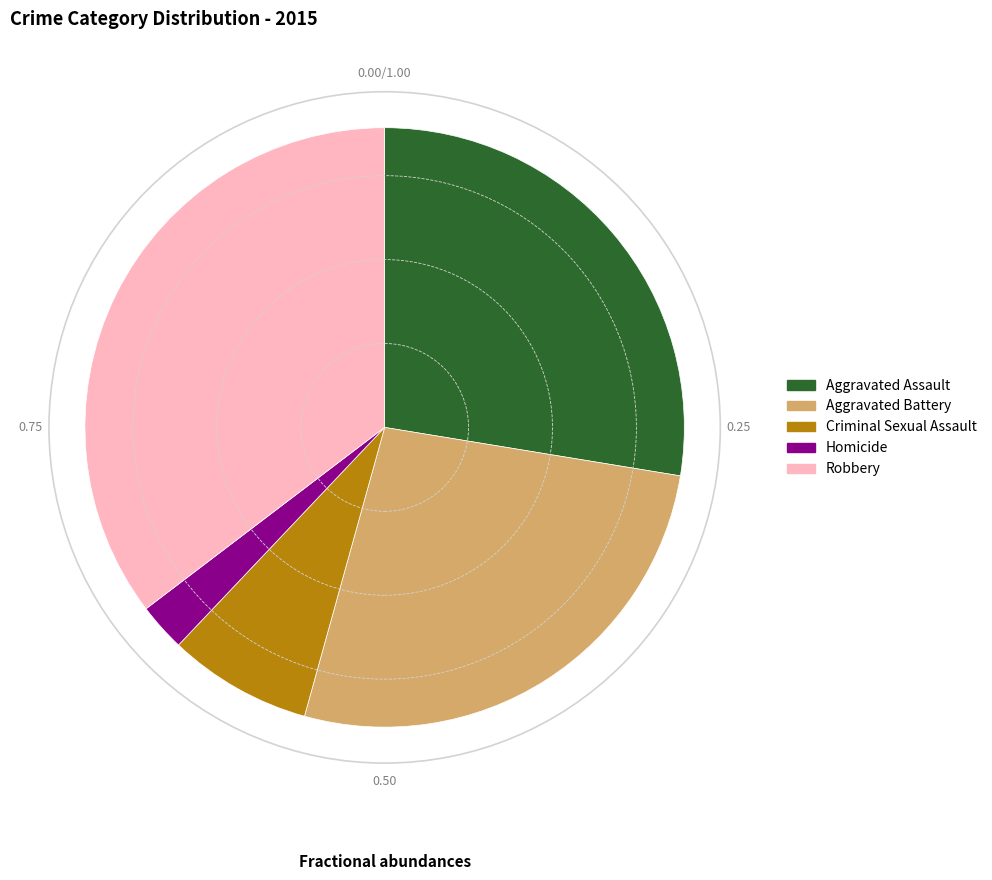

Is there a majority slice in this chart?

No